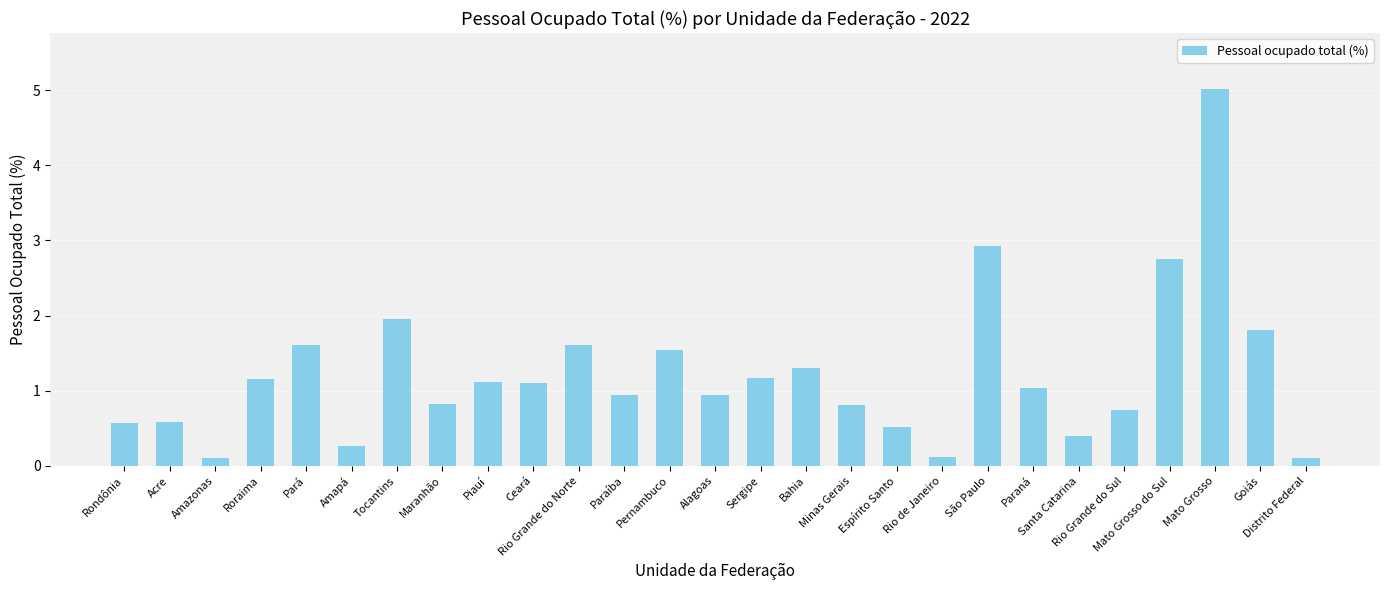

Between Distrito Federal and Mato Grosso do Sul, which is larger?

Mato Grosso do Sul